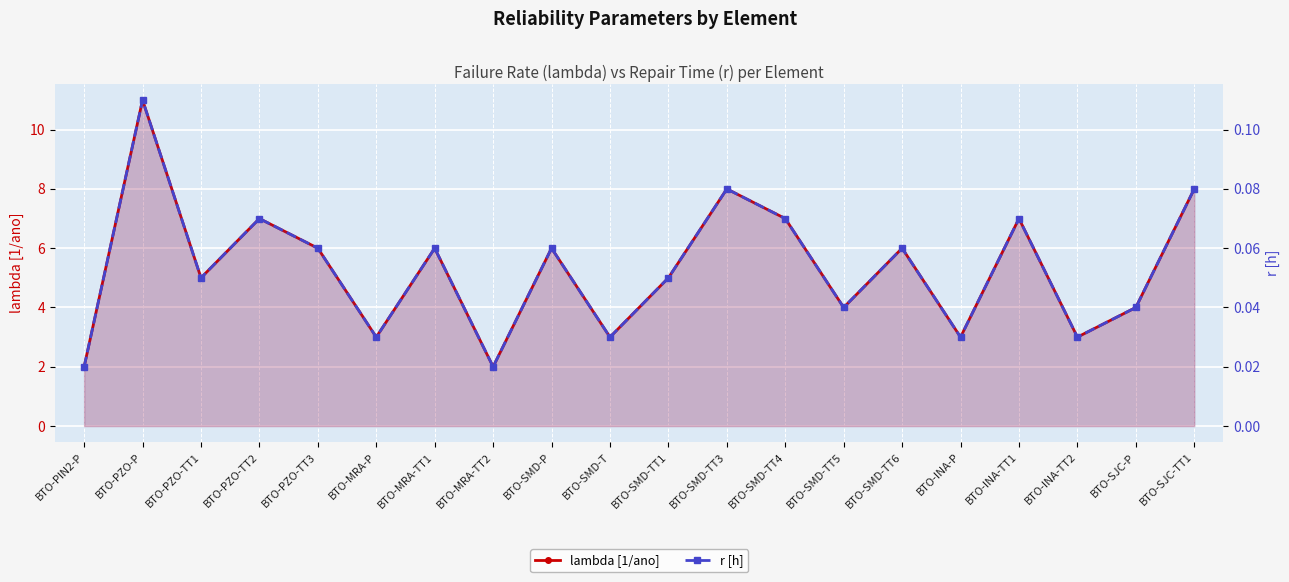

What is the difference between the highest and lowest values at BTO-SJC-P?

4.0